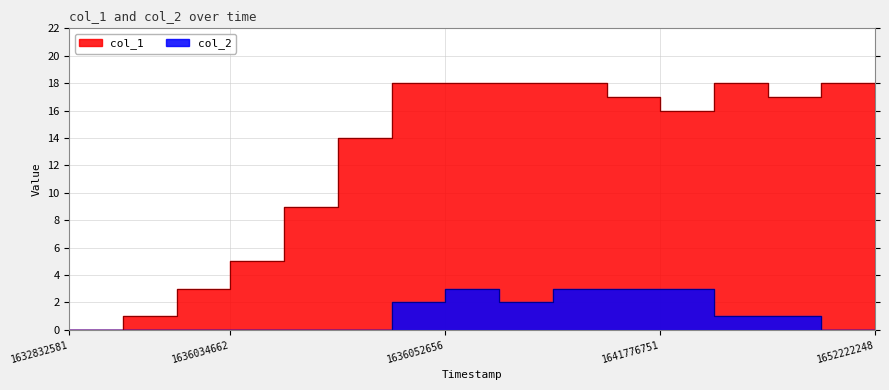

At which label is col_1 closest to 9?

1636038259